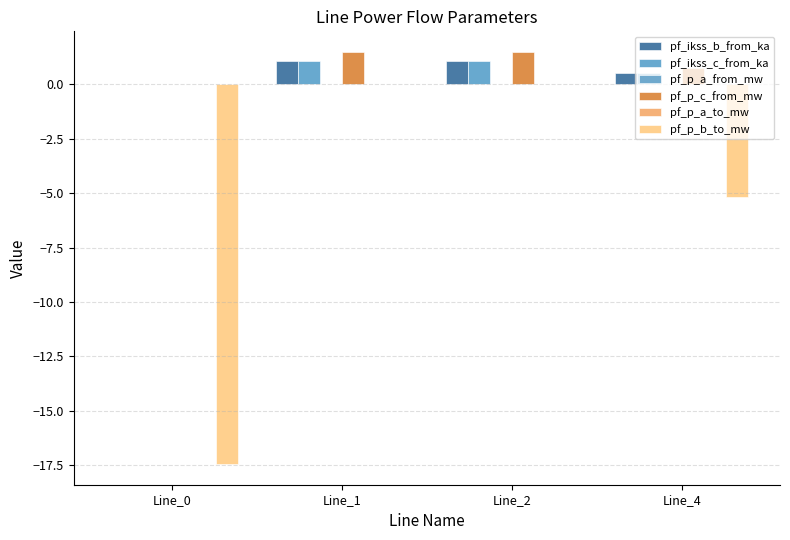

How many positive values does the pf_p_c_from_mw series have?

3